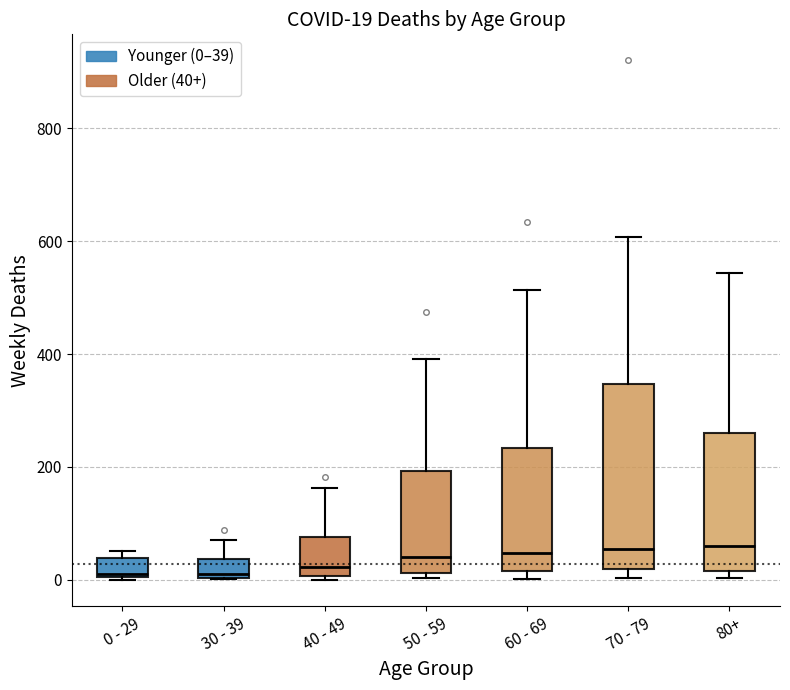

Comparing the boxes themselves (not the whiskers), which one is the tallest?

70 - 79